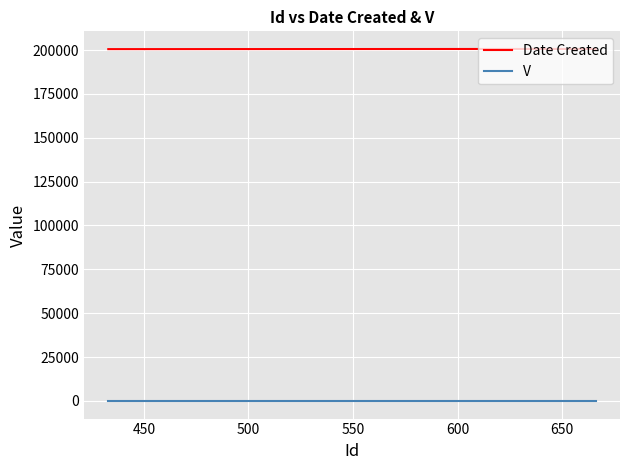

At which category is the sum across all series the highest?

450